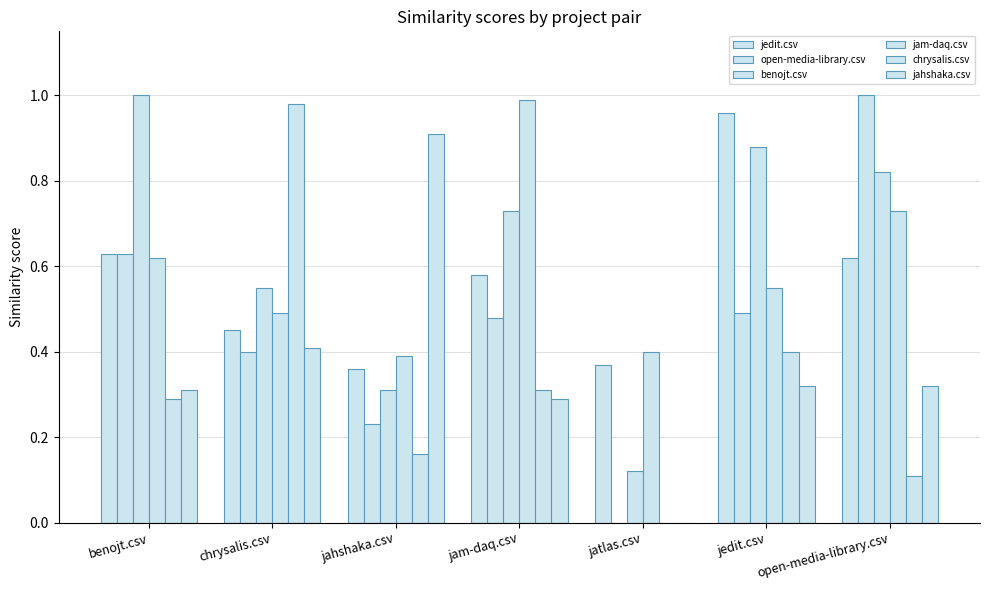

Does the chart contain stacked bars?

No